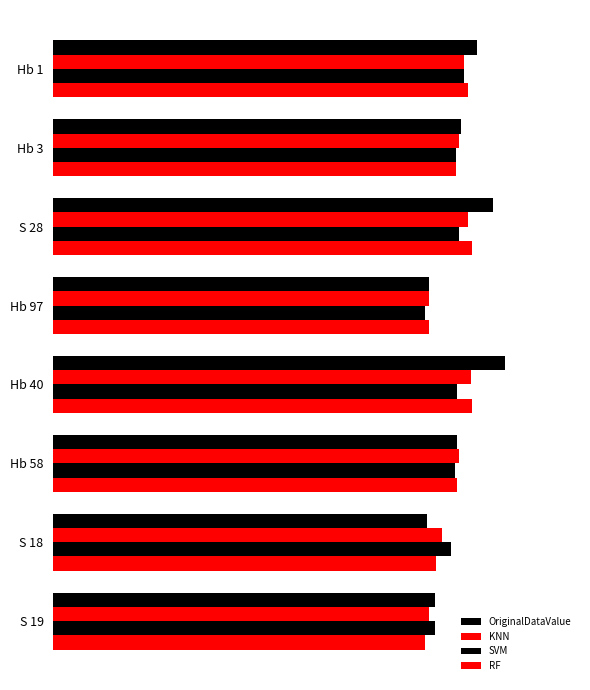

How many values in the SVM series exceed 21?

6